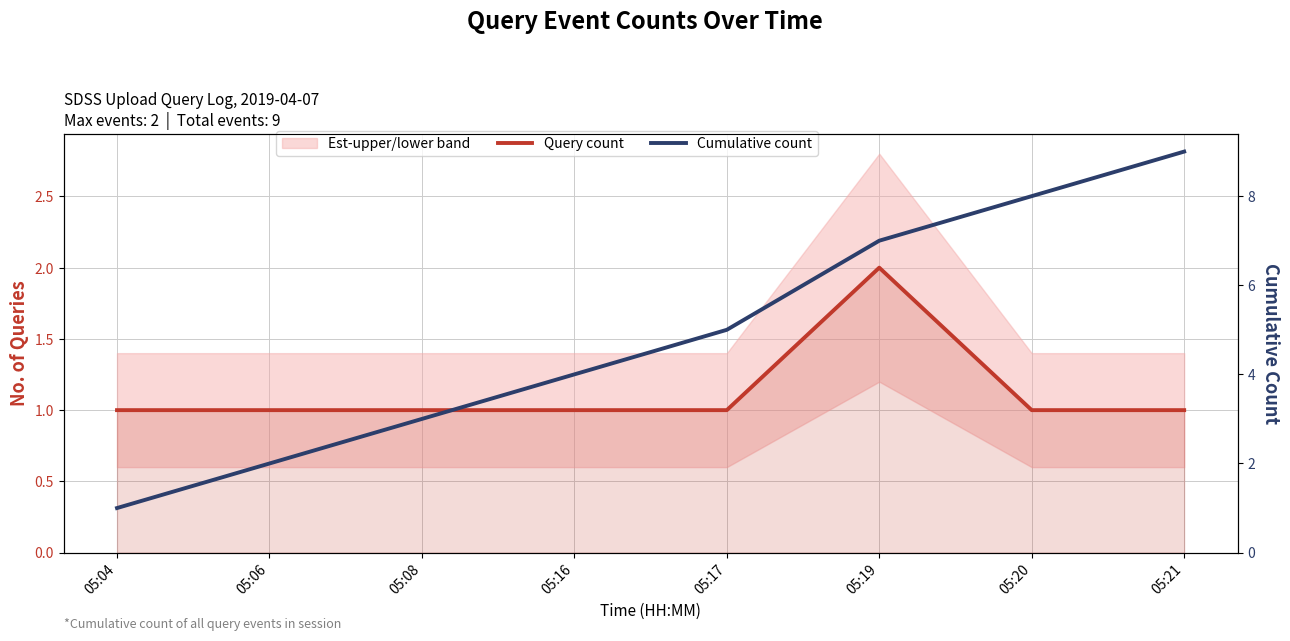

Is it true that Query count equals 1 at 05:08?

True